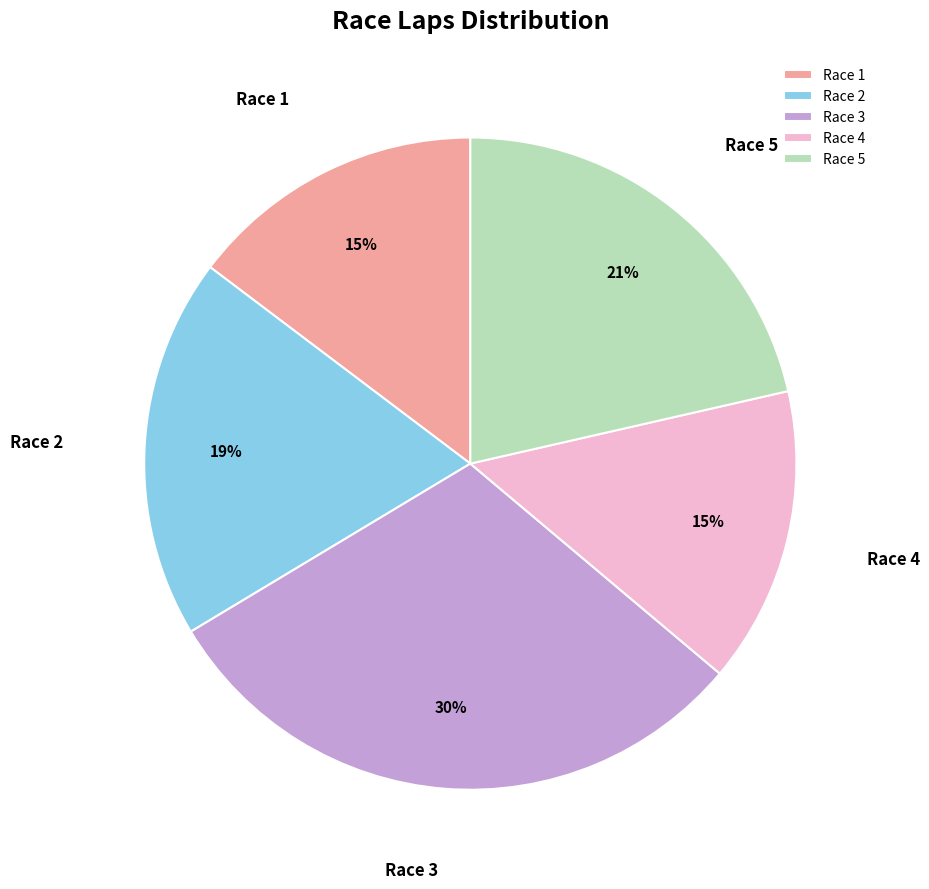

To the nearest percent, what percentage of the pie is Race 3?

30%